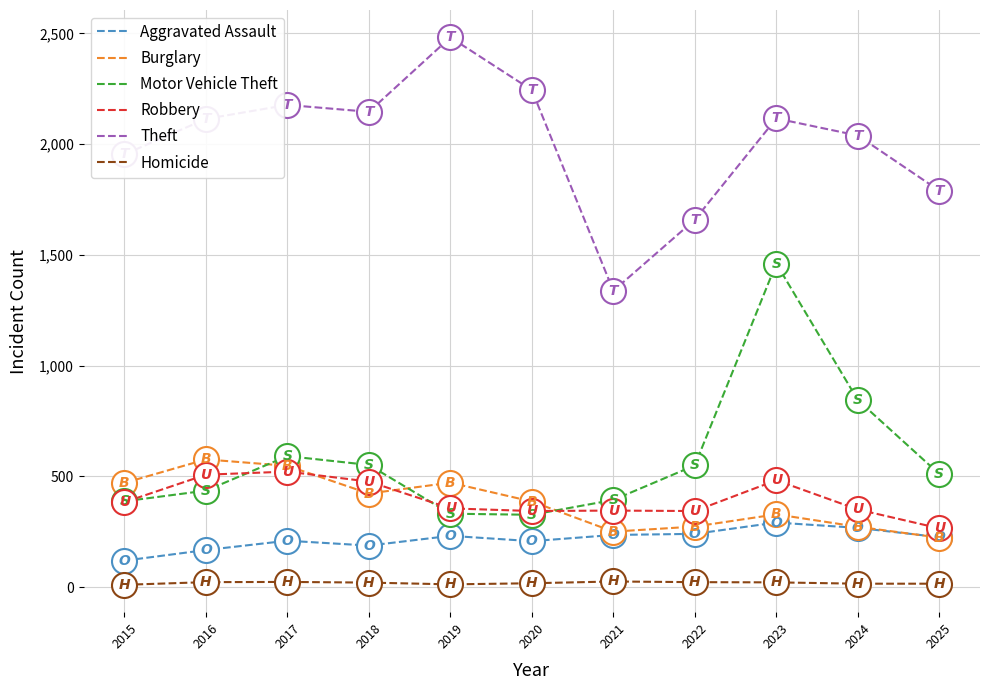

True or false: Aggravated Assault and Motor Vehicle Theft cross at least once.

False